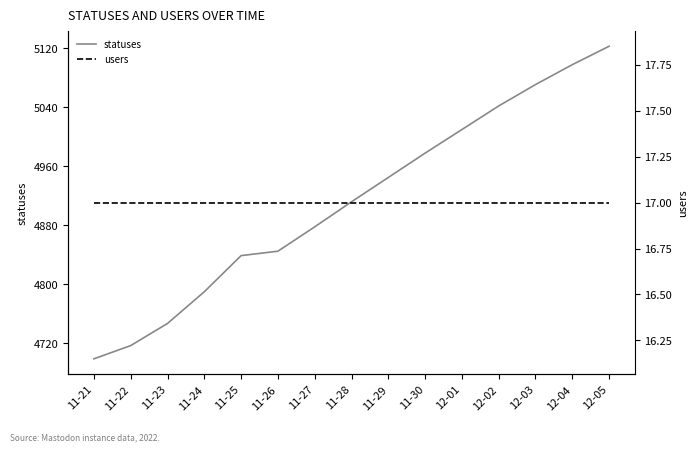

Reading left to right, what are all the values shown in this chart?

statuses: 11-21=4699	11-22=4717	11-23=4747	11-24=4790	11-25=4839	11-26=4845	11-27=4878	11-28=4912	11-29=4945	11-30=4978	12-01=5010	12-02=5042	12-03=5071	12-04=5098	12-05=5123
users: 11-21=17	11-22=17	11-23=17	11-24=17	11-25=17	11-26=17	11-27=17	11-28=17	11-29=17	11-30=17	12-01=17	12-02=17	12-03=17	12-04=17	12-05=17